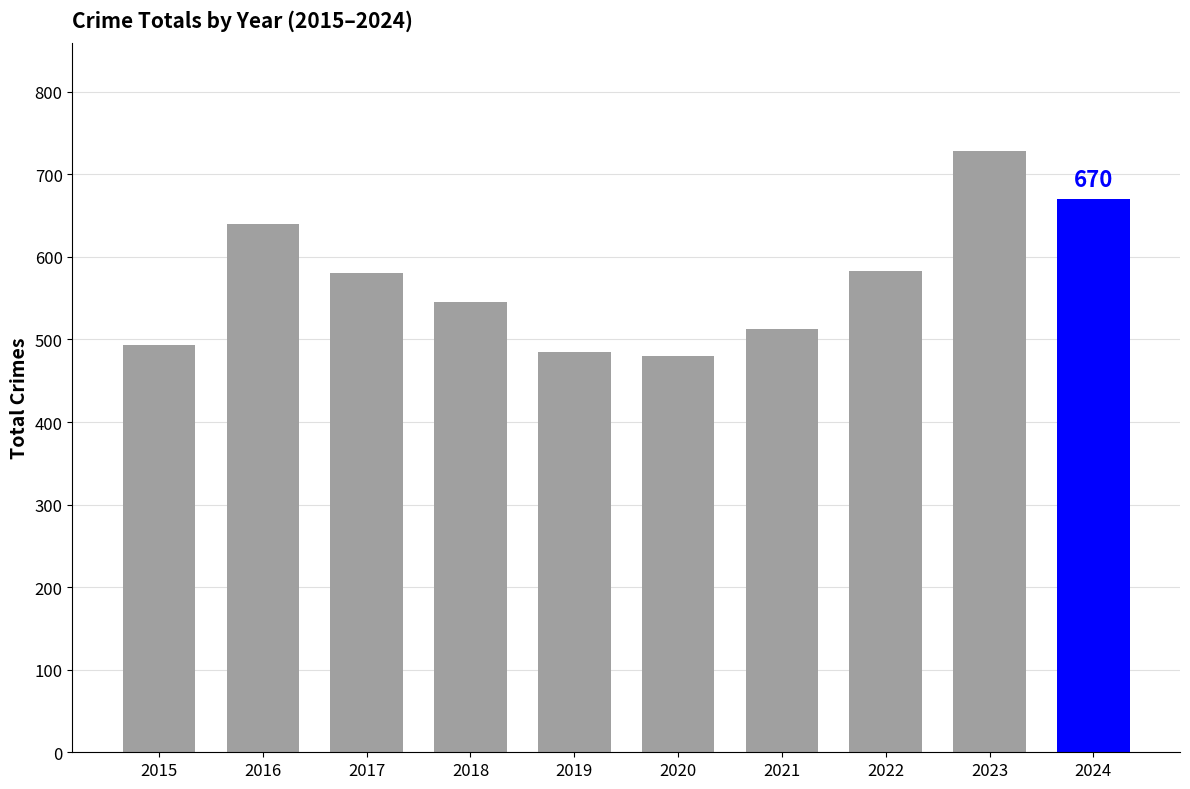

What is the difference between the maximum and minimum values?

248